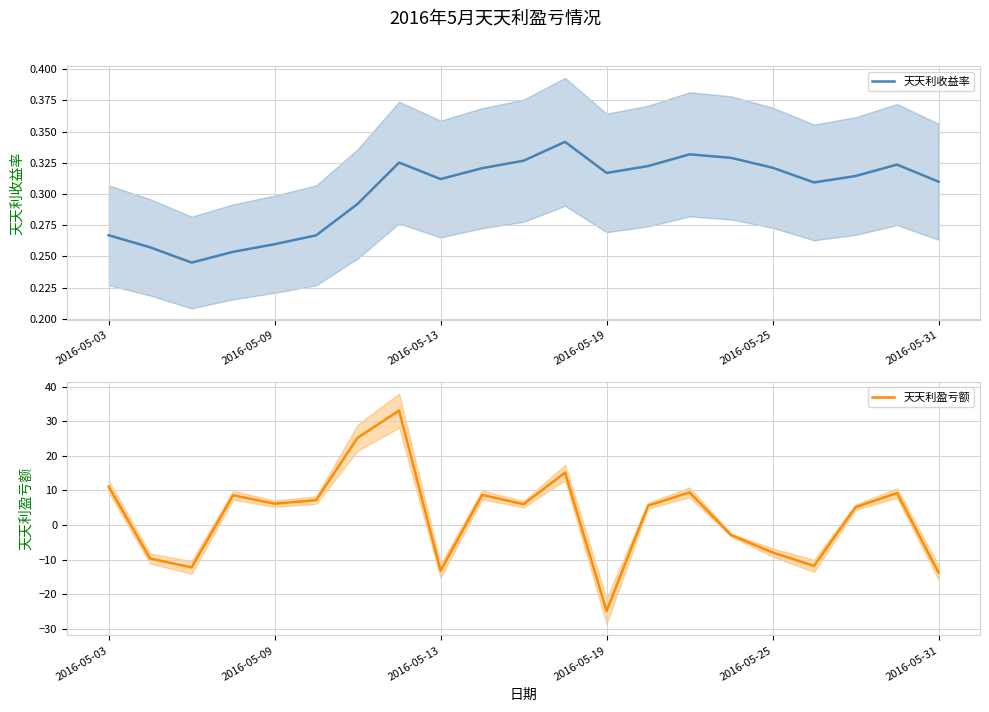

The 天天利盈亏额 series shows 11.1 at 2016-05-03. True or false?

True